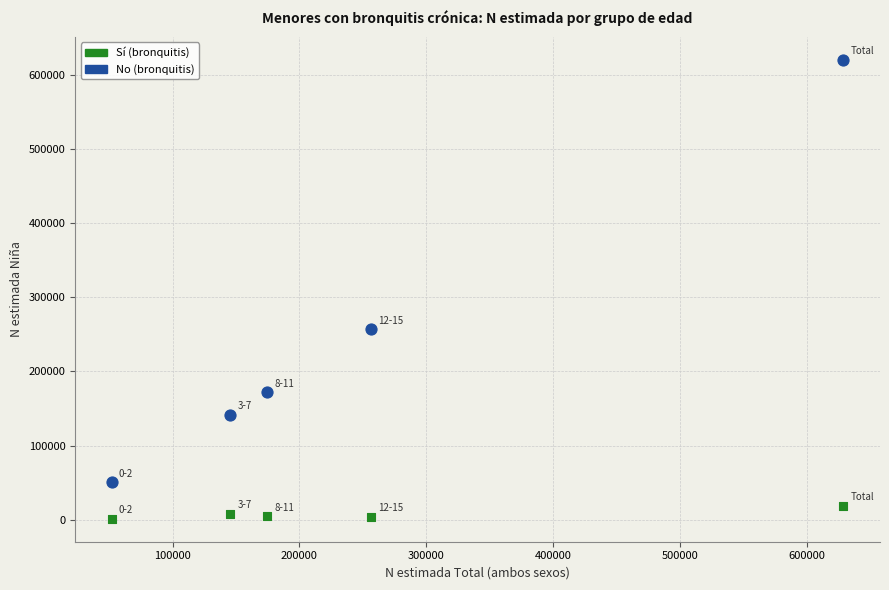

Across all data points, what is the average Y value?

127742